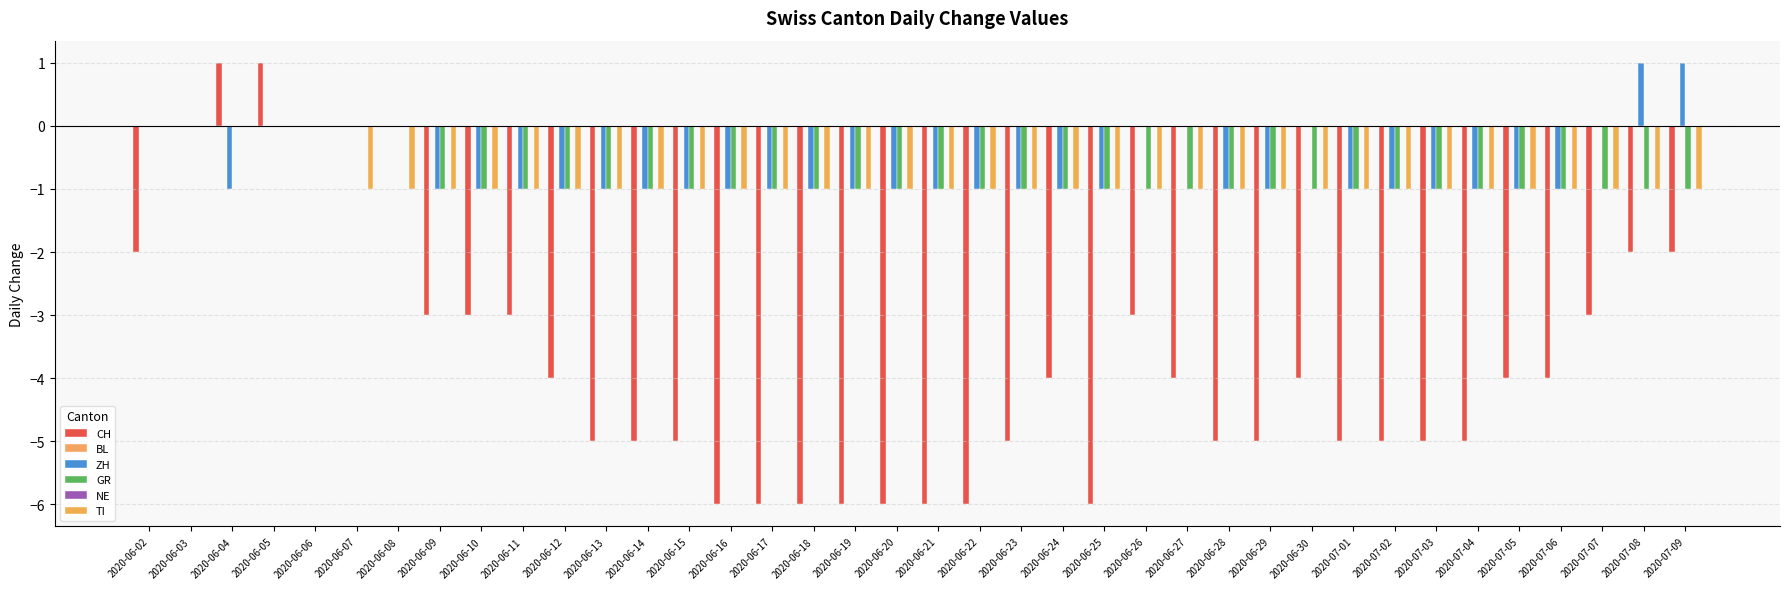

What is the greatest value displayed?

1